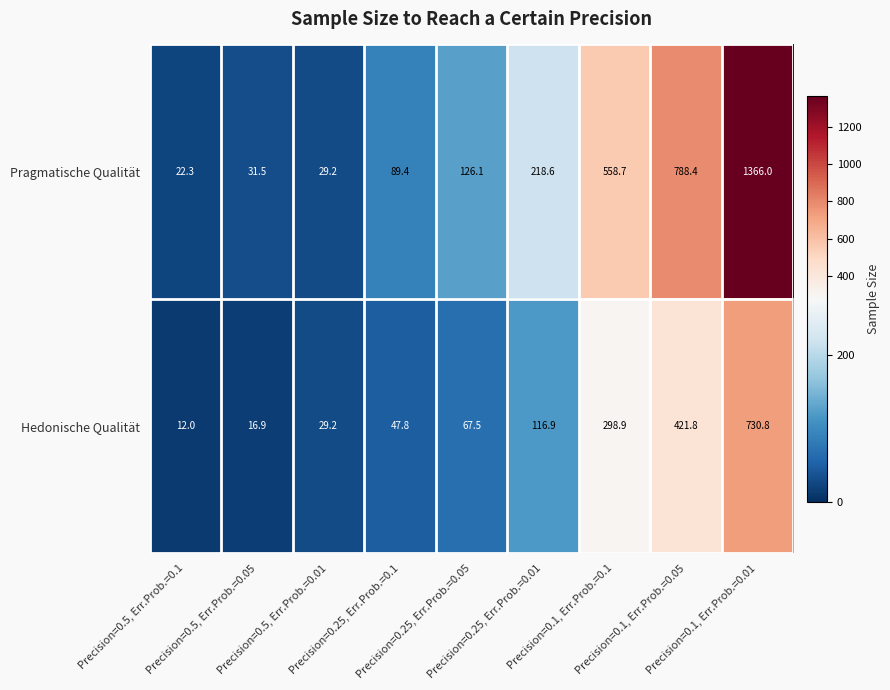

List the series in order of their peak value, lowest first.

Hedonische Qualität, Pragmatische Qualität